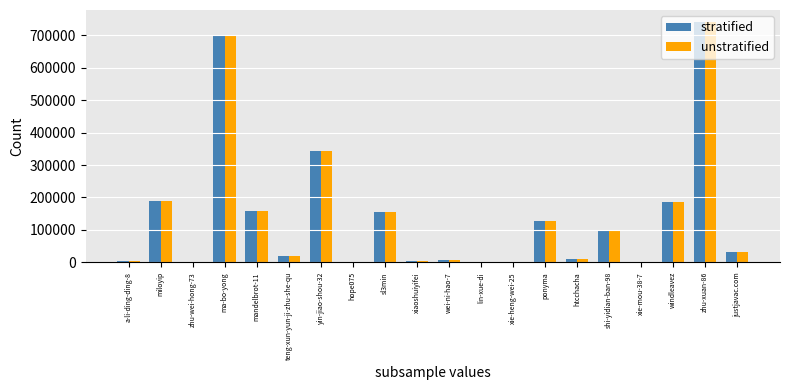

At which category is the sum across all series the highest?

zhu-xuan-86